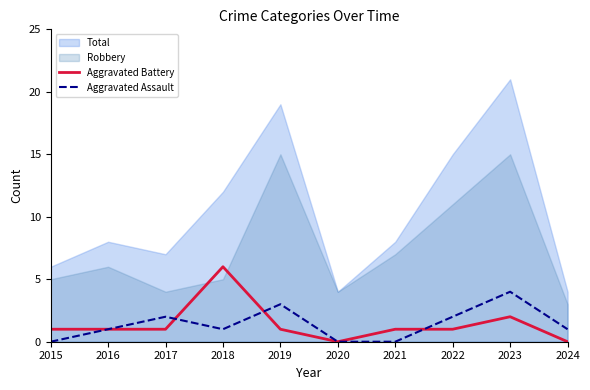

At which label does Aggravated Battery reach its peak?

2018